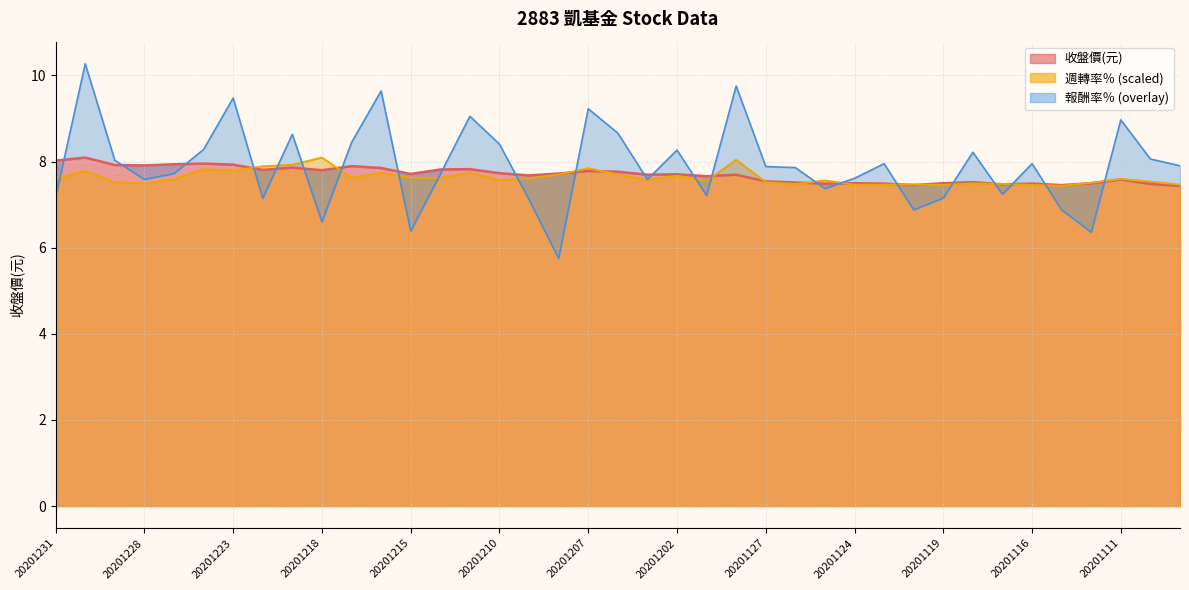

Is it true that 報酬率％ equals 10.8 at 20201126?

False